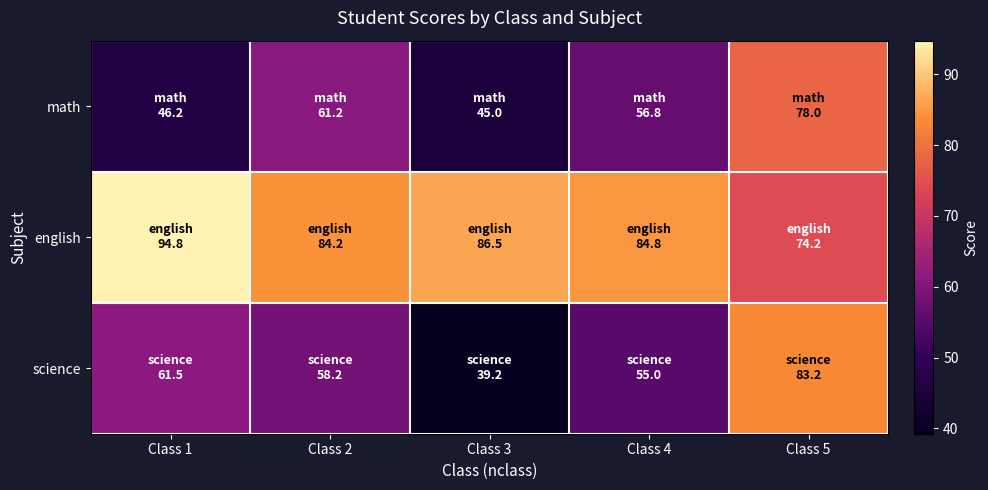

At Class 1, list the series in order from smallest to largest.

math, science, english